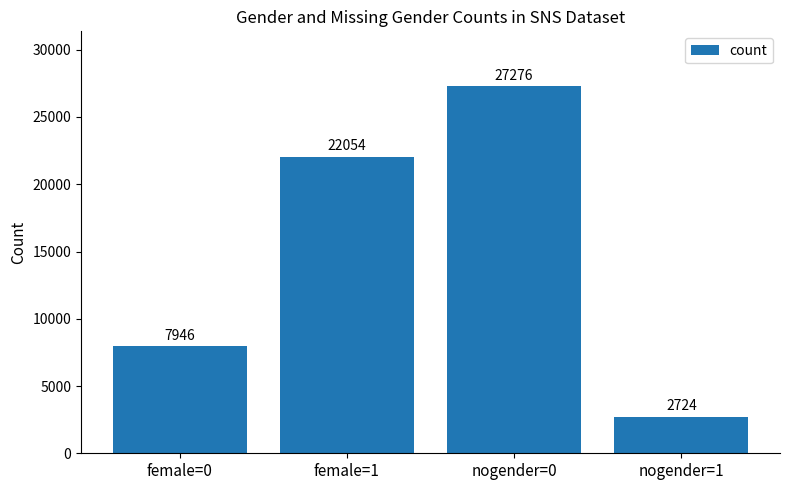

What is the change in value from female=0 to nogender=1?

-5222